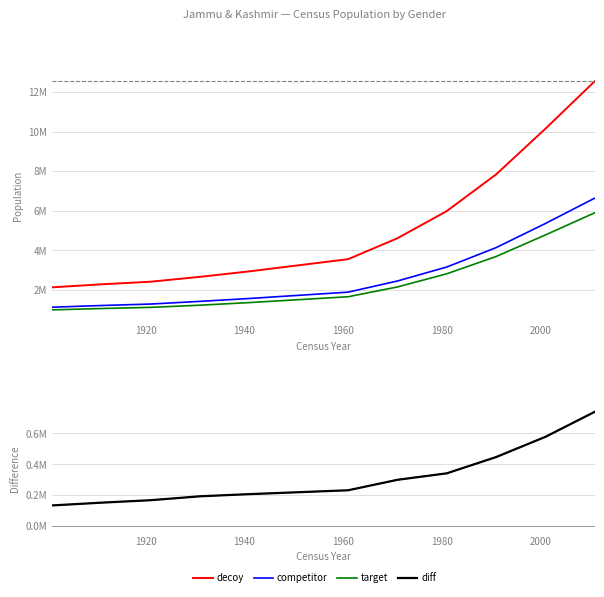

The target series shows 2830526 at 2020. True or false?

False